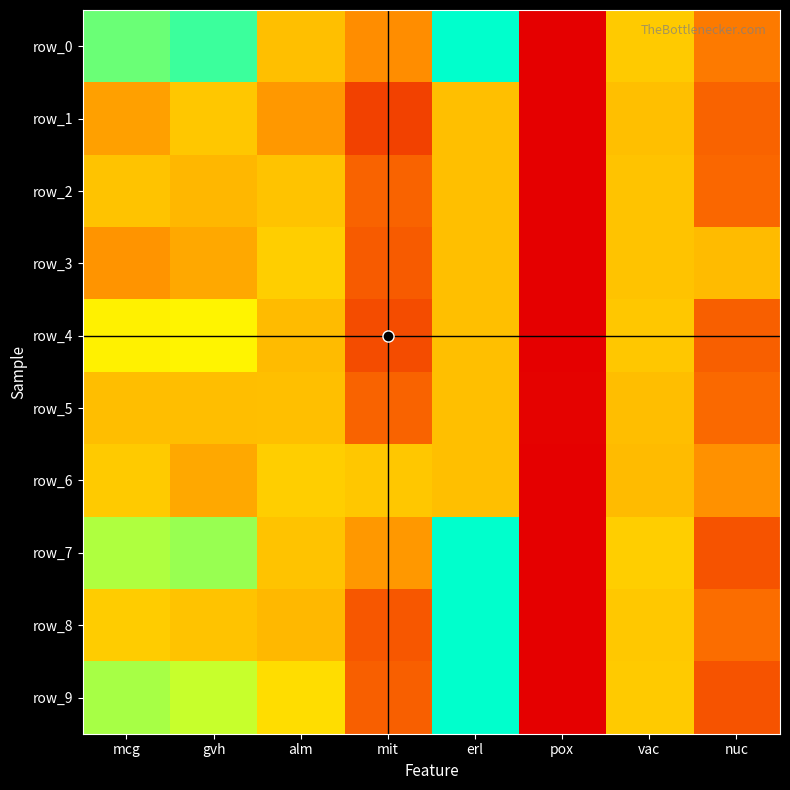

Reading left to right, extract all data points from this chart.

row_0: 0.9	0.9	0.5	0.4	1.0	0.0	0.5	0.3
row_1: 0.4	0.5	0.4	0.2	0.5	0.0	0.5	0.3
row_2: 0.5	0.5	0.5	0.3	0.5	0.0	0.5	0.3
row_3: 0.4	0.4	0.5	0.2	0.5	0.0	0.5	0.5
row_4: 0.6	0.6	0.5	0.2	0.5	0.0	0.5	0.2
row_5: 0.5	0.5	0.5	0.3	0.5	0.0	0.5	0.3
row_6: 0.5	0.4	0.5	0.5	0.5	0.0	0.5	0.4
row_7: 0.8	0.8	0.5	0.4	1.0	0.0	0.5	0.2
row_8: 0.5	0.5	0.5	0.2	1.0	0.0	0.5	0.3
row_9: 0.8	0.7	0.6	0.2	1.0	0.0	0.5	0.2